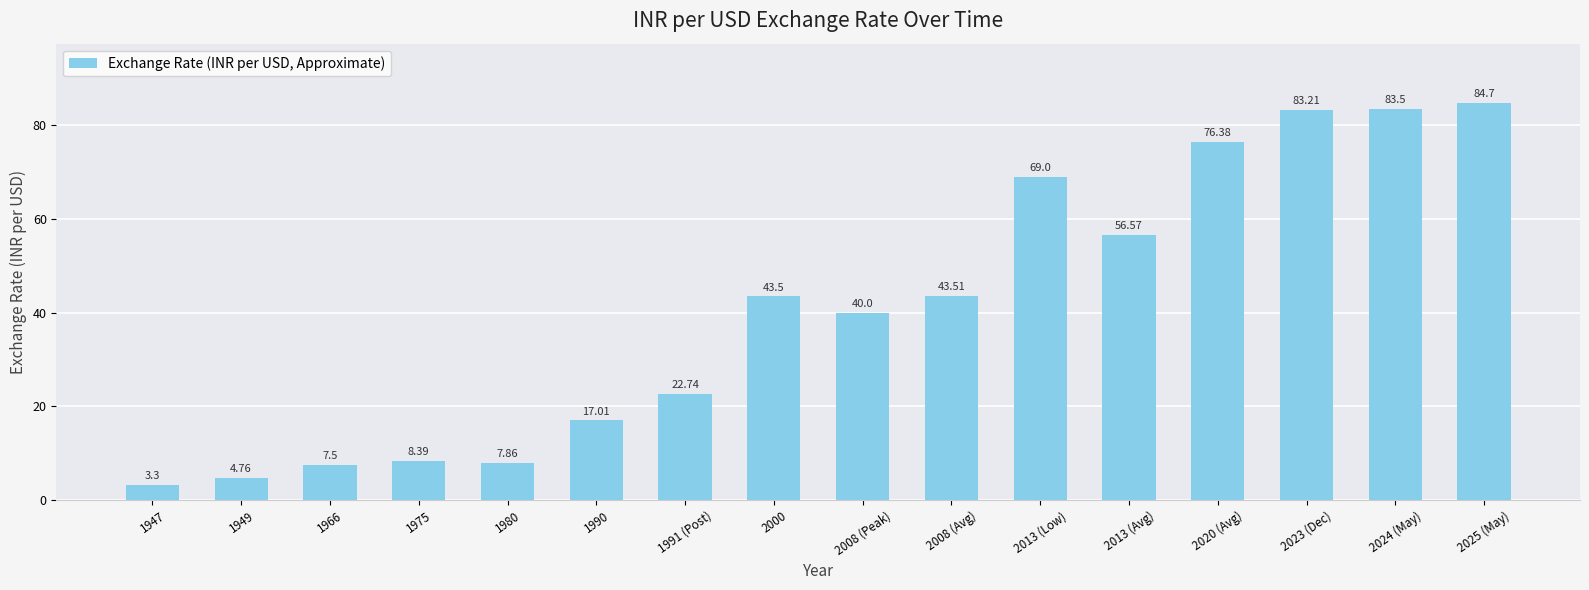

Rank the categories by value from highest to lowest.

2025 (May), 2024 (May), 2023 (Dec), 2020 (Avg), 2013 (Low), 2013 (Avg), 2008 (Avg), 2000, 2008 (Peak), 1991 (Post), 1990, 1975, 1980, 1966, 1949, 1947